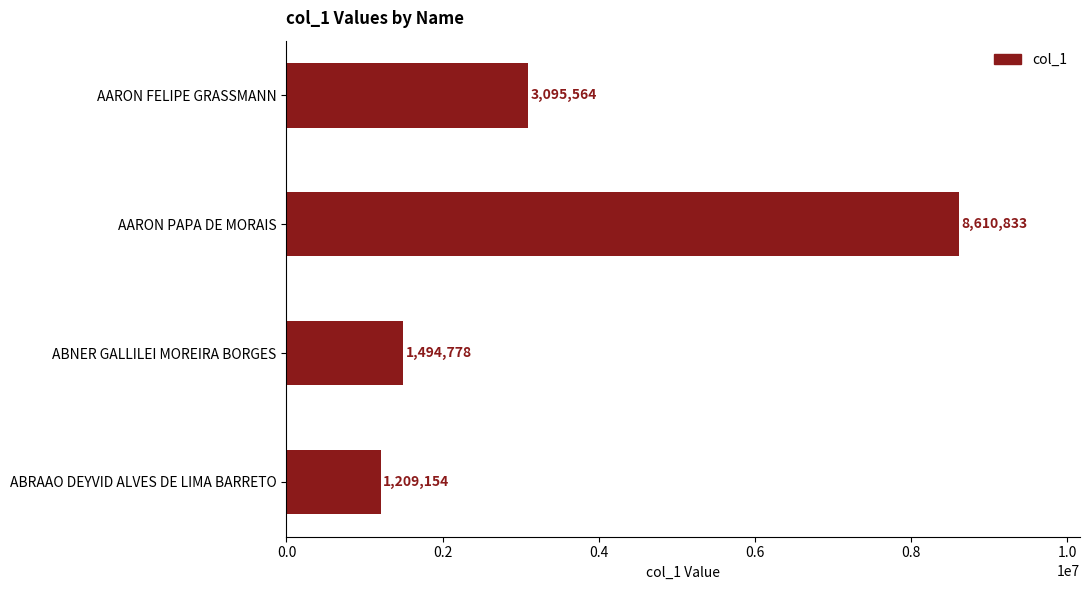

What is the sum of all values?

14410329